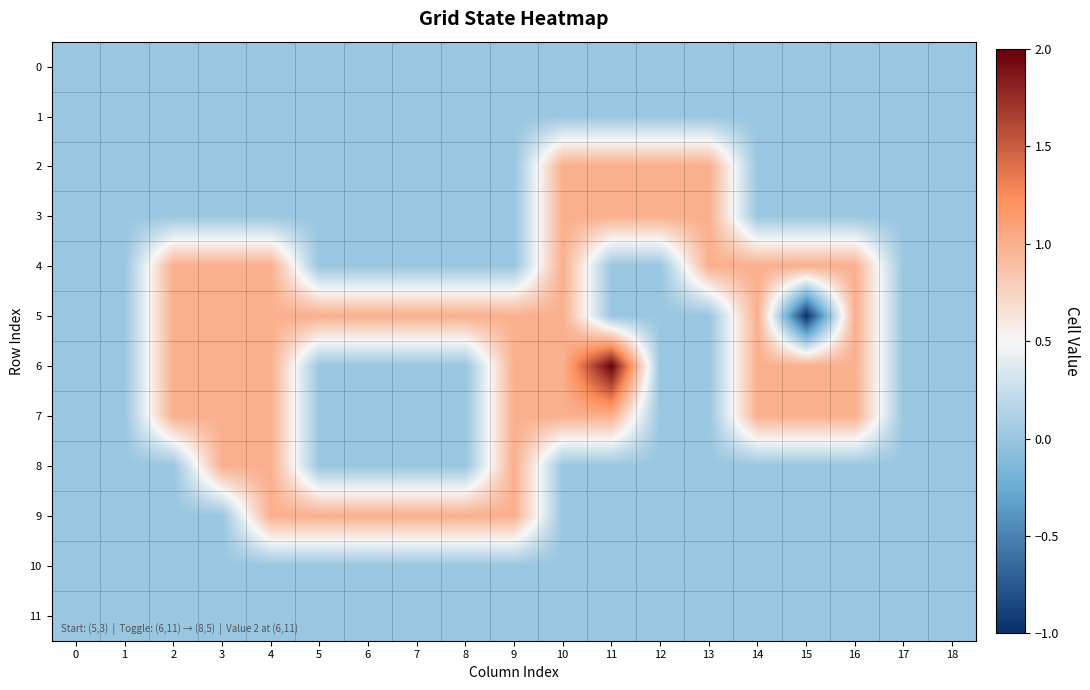

At which category is the sum across all series the highest?

4